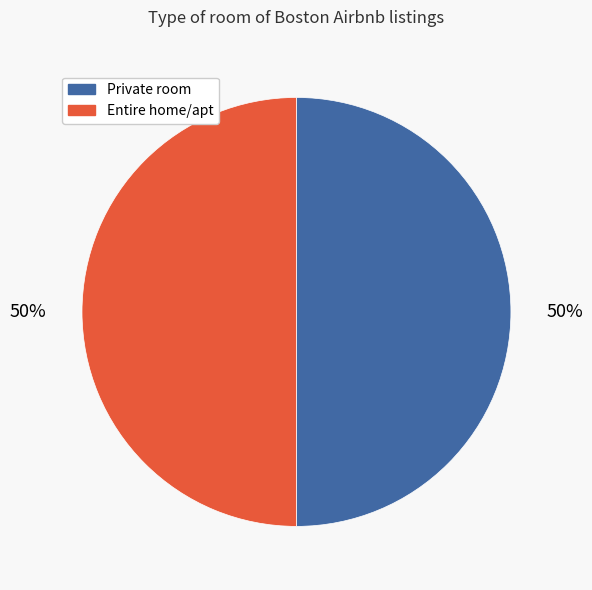

Count the number of slices in the pie.

2